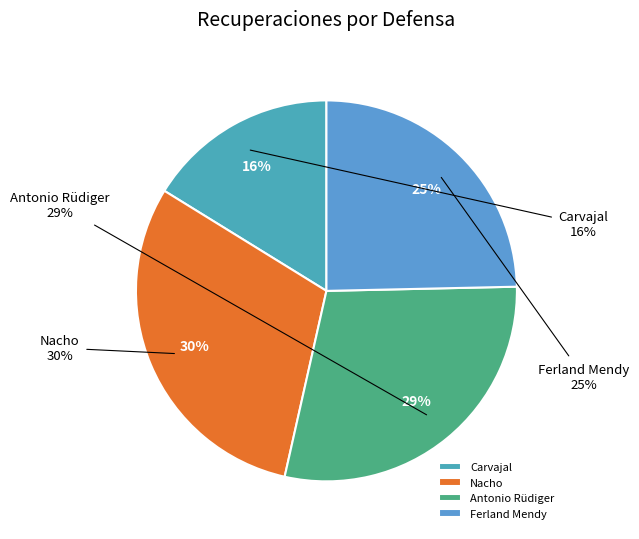

Is it true that Nacho is 30% of the pie?

True